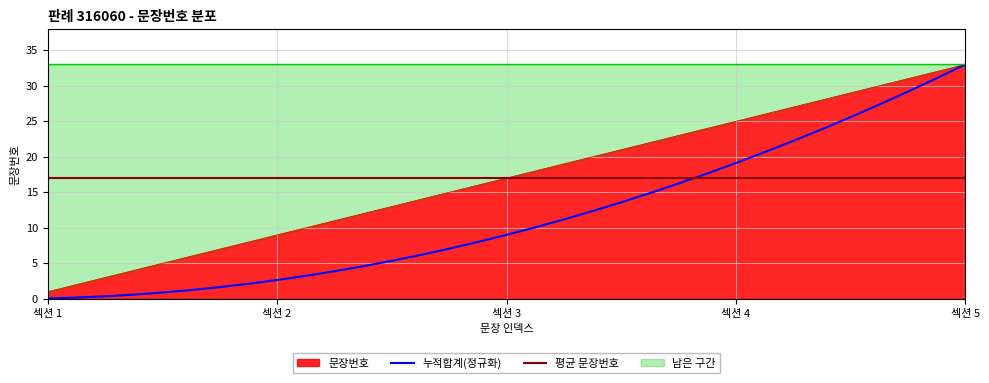

At which label does 누적합계(정규화) reach its peak?

섹션 5